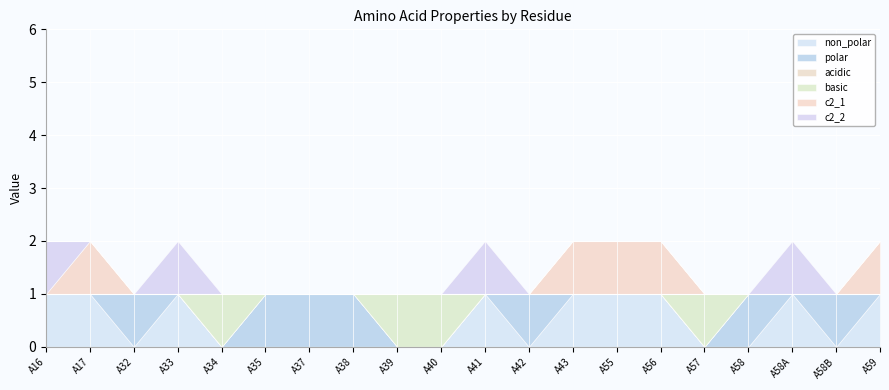

Where is c2_2 nearest to the value 0?

A17